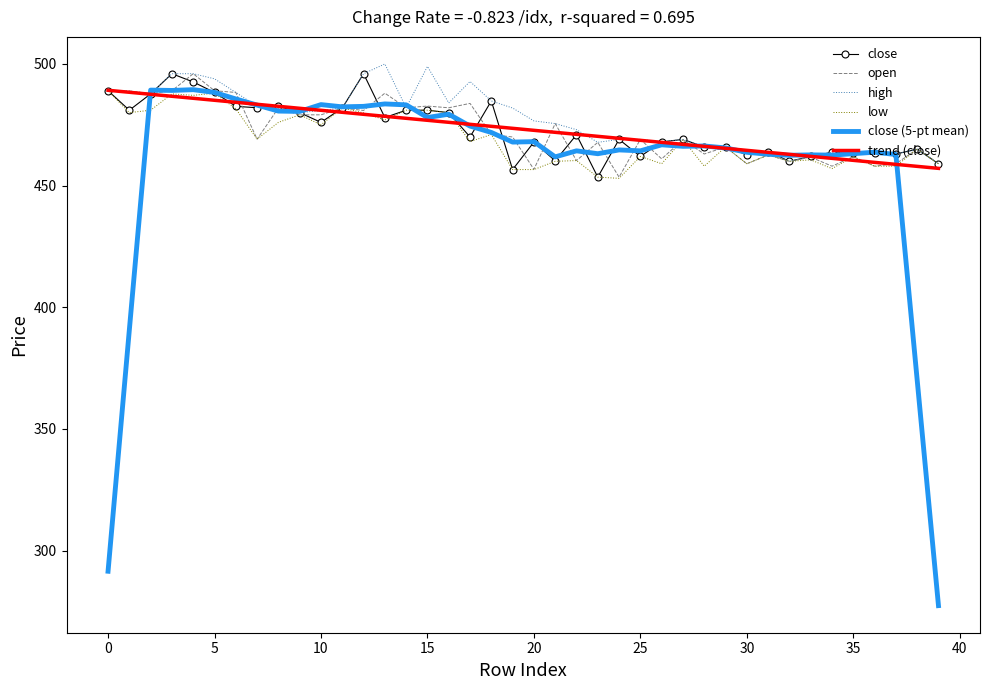

What is the lowest value of the trend (close) series?

457.1